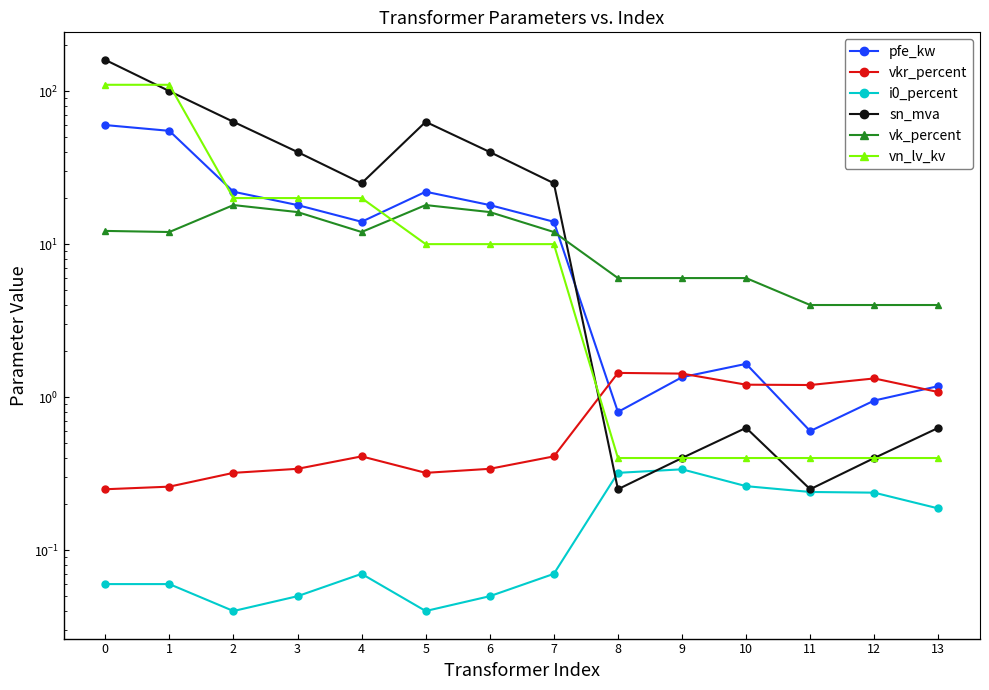

Reading right to left, list all the values displayed in this chart.

pfe_kw: 1.2	0.9	0.6	1.6	1.4	0.8	14.0	18.0	22.0	14.0	18.0	22.0	55.0	60.0
vkr_percent: 1.1	1.3	1.2	1.2	1.4	1.4	0.4	0.3	0.3	0.4	0.3	0.3	0.3	0.2
i0_percent: 0.2	0.2	0.2	0.3	0.3	0.3	0.1	0.1	0.0	0.1	0.1	0.0	0.1	0.1
sn_mva: 0.6	0.4	0.2	0.6	0.4	0.2	25.0	40.0	63.0	25.0	40.0	63.0	100.0	160.0
vk_percent: 4.0	4.0	4.0	6.0	6.0	6.0	12.0	16.2	18.0	12.0	16.2	18.0	12.0	12.2
vn_lv_kv: 0.4	0.4	0.4	0.4	0.4	0.4	10.0	10.0	10.0	20.0	20.0	20.0	110.0	110.0